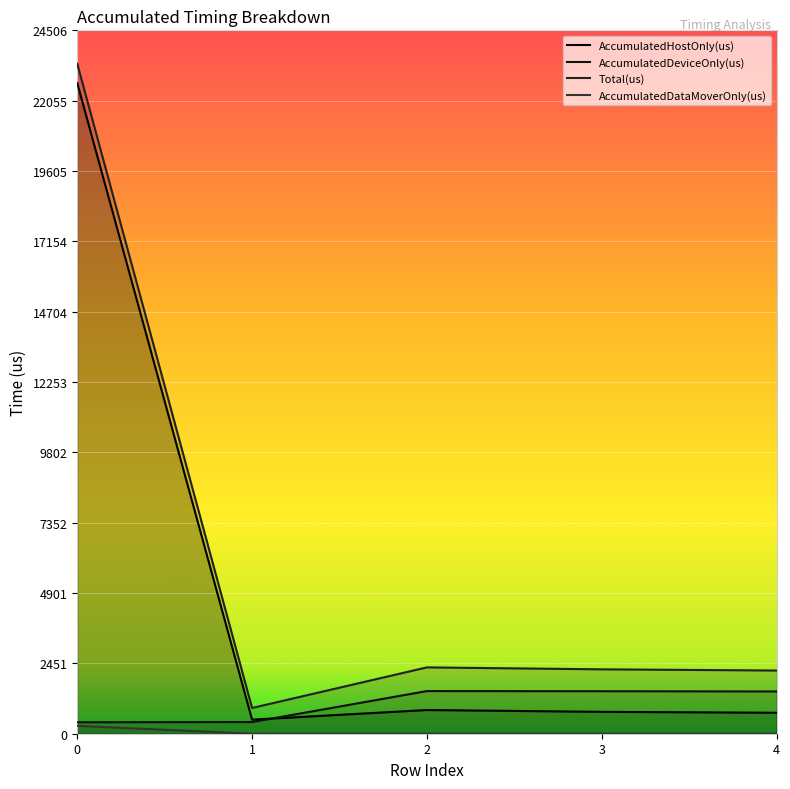

What is the average value of the Total(us) series?

6198.4